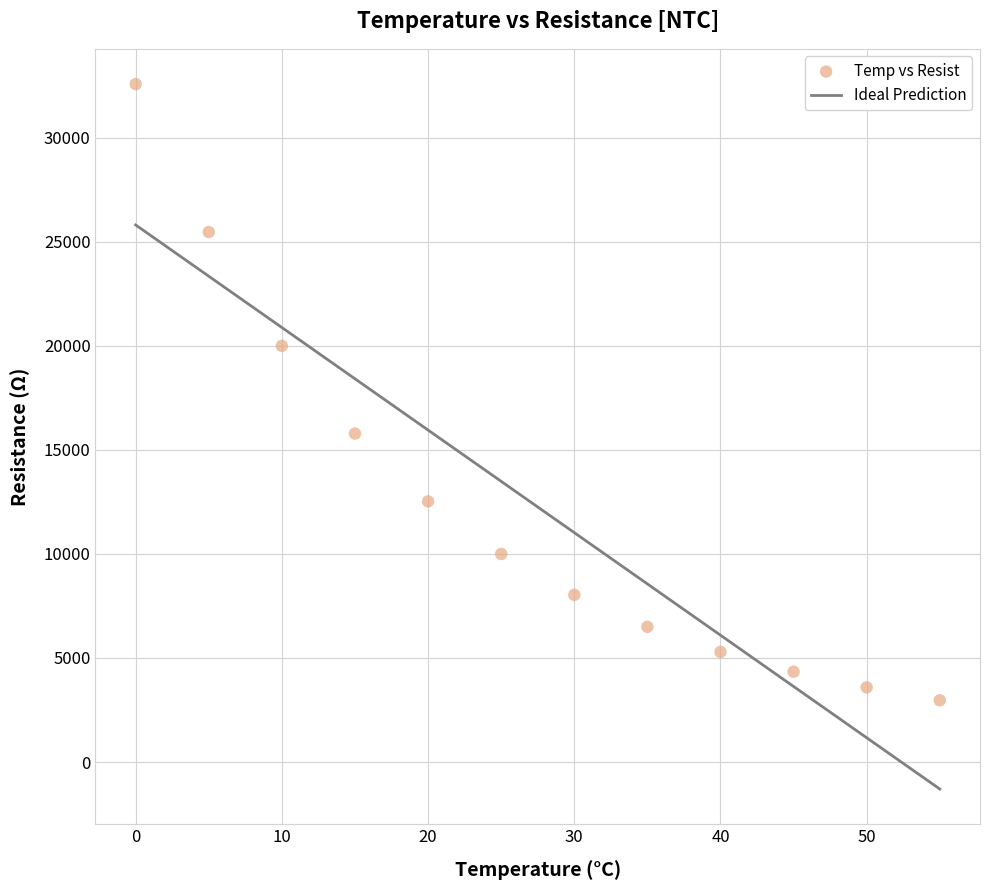

What is the range of X values (max minus min)?

55